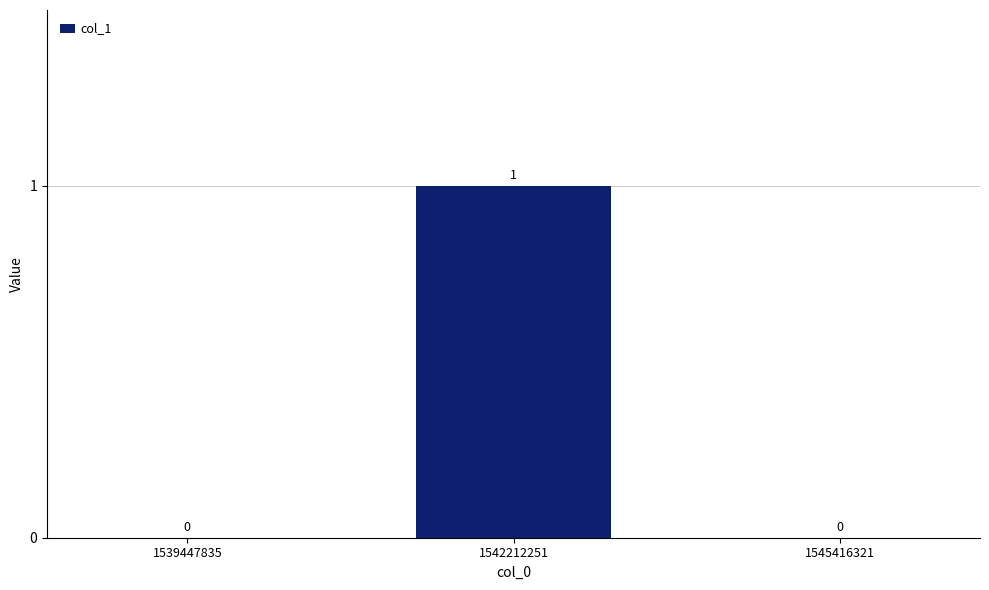

Reading left to right, list all the values displayed in this chart.

0	1	0